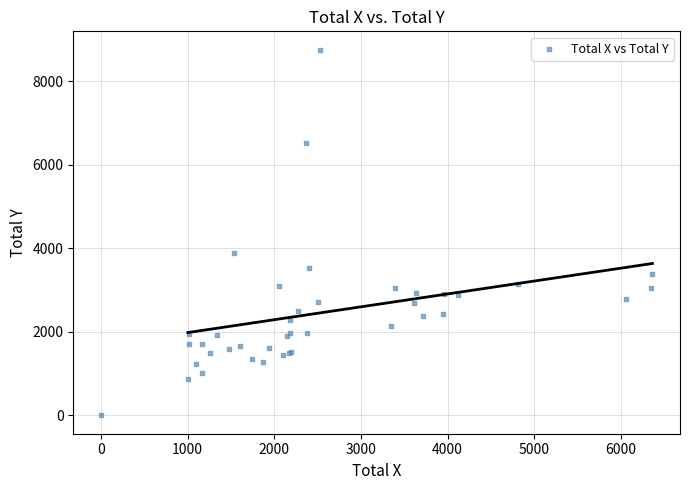

What Y value in the scatter plot is closest to 4375?

3875.3